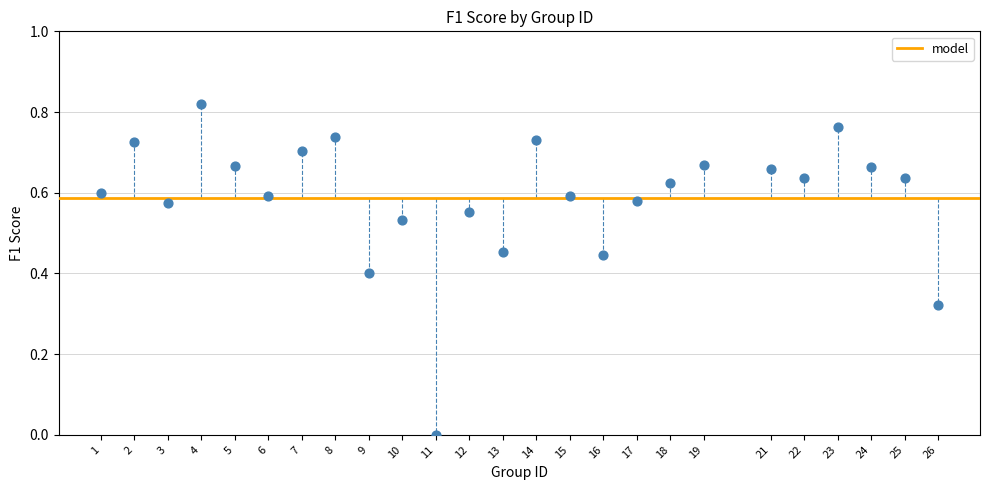

What is the range of X values (max minus min)?

25.0